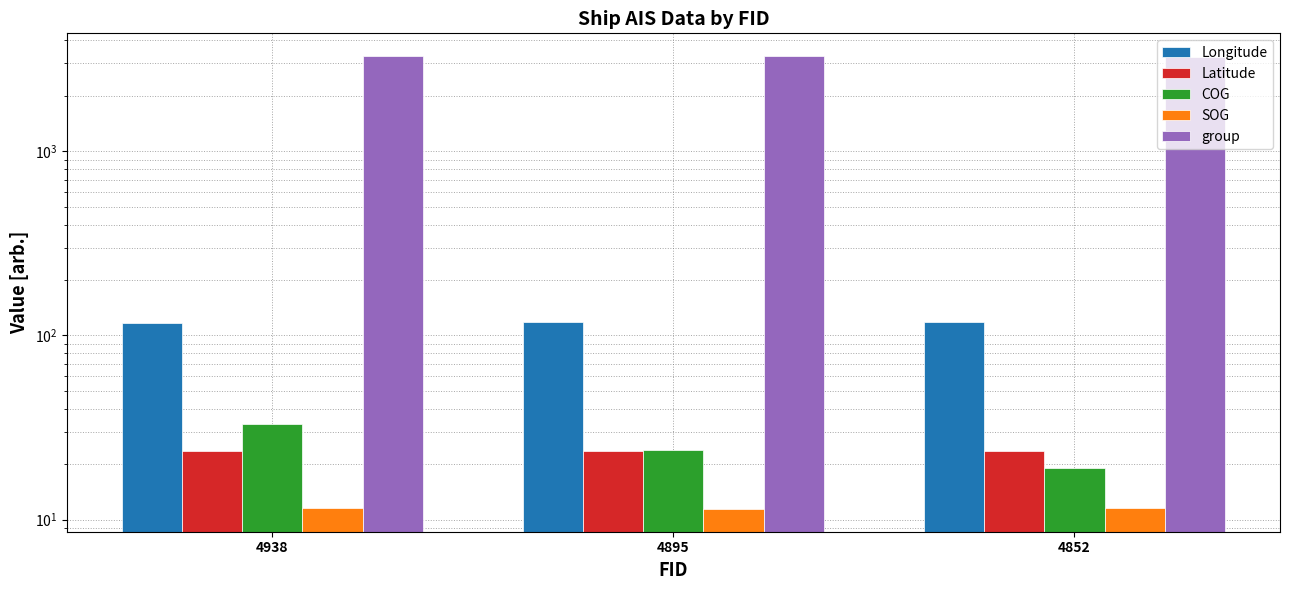

Which series has the largest total across all categories?

group